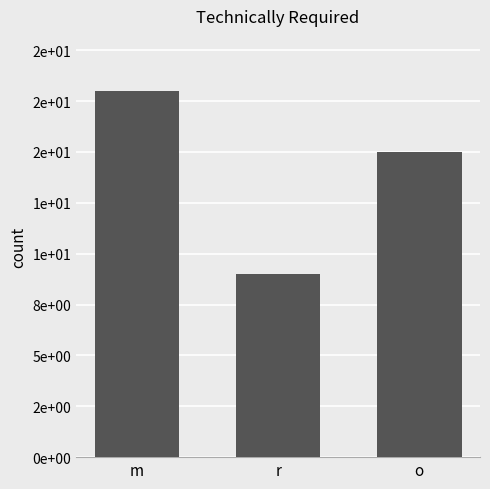

Rank the categories by value from lowest to highest.

r, o, m